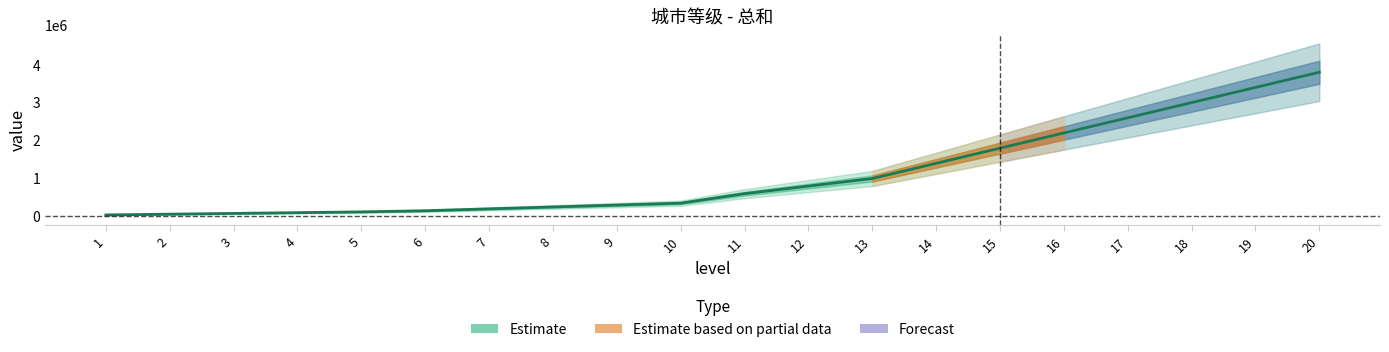

List the labels in order of value, smallest first.

1, 2, 3, 4, 5, 6, 7, 8, 9, 10, 11, 12, 13, 14, 15, 16, 17, 18, 19, 20